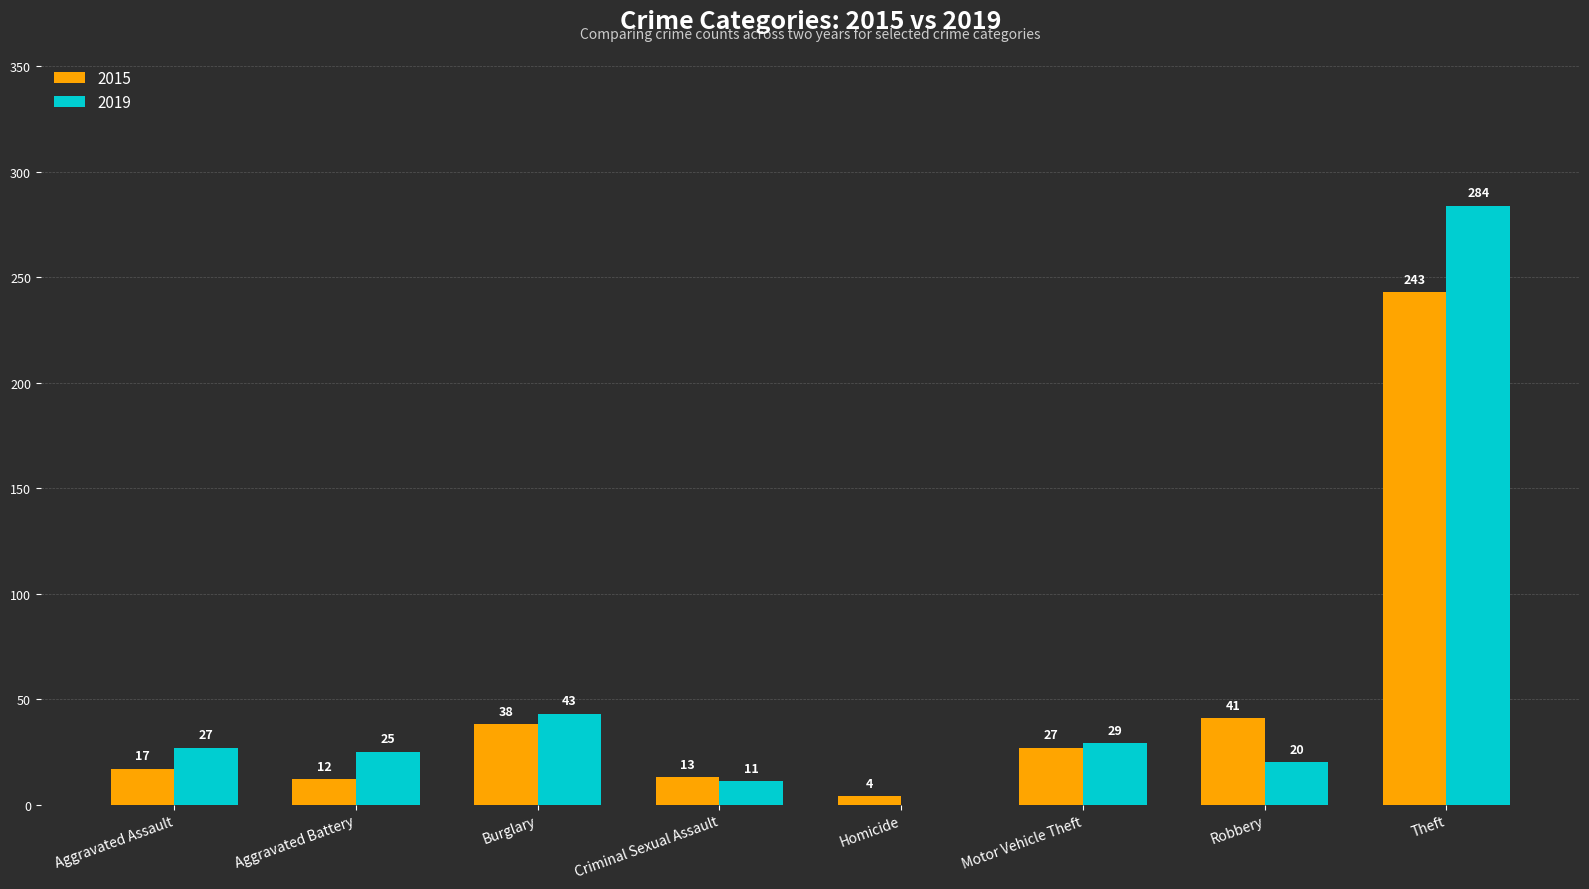

Between Burglary and Criminal Sexual Assault, which series saw the biggest shift?

2019